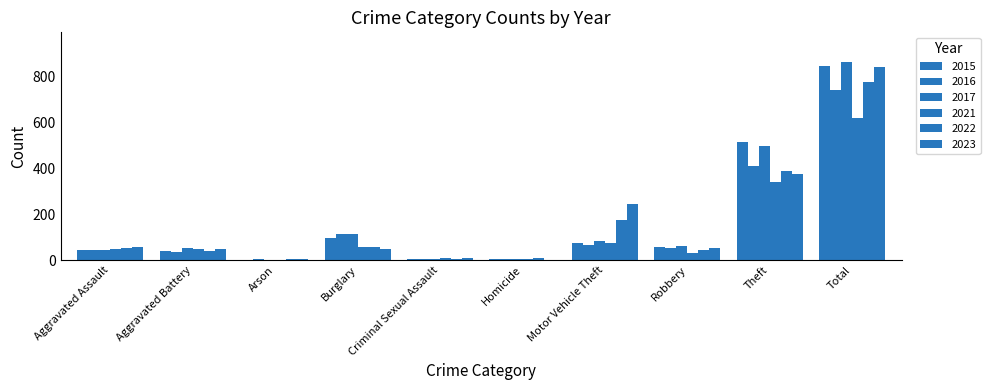

How many categories are shown in the chart?

10